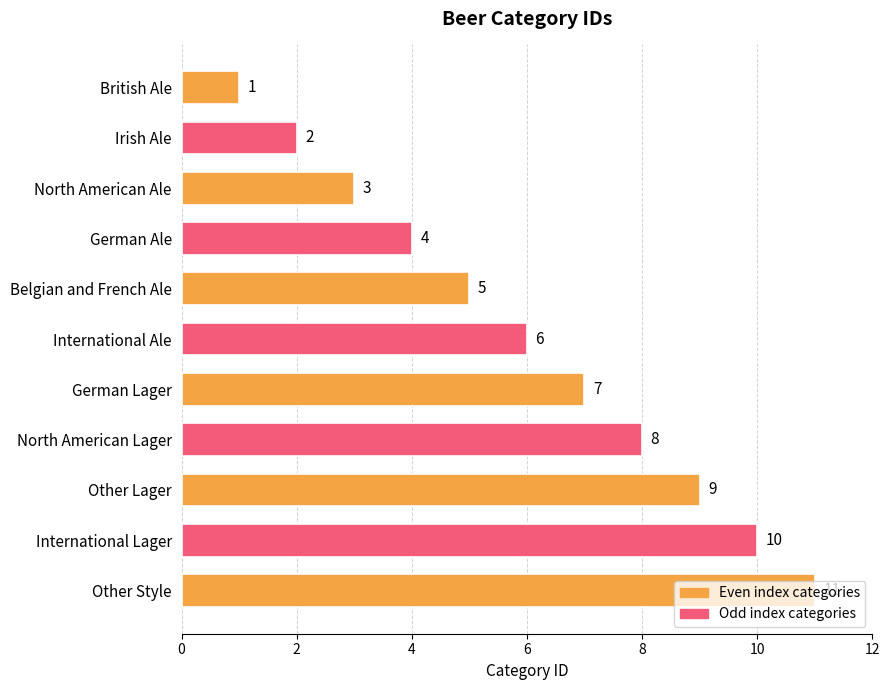

The value at International Ale is 2. True or false?

False